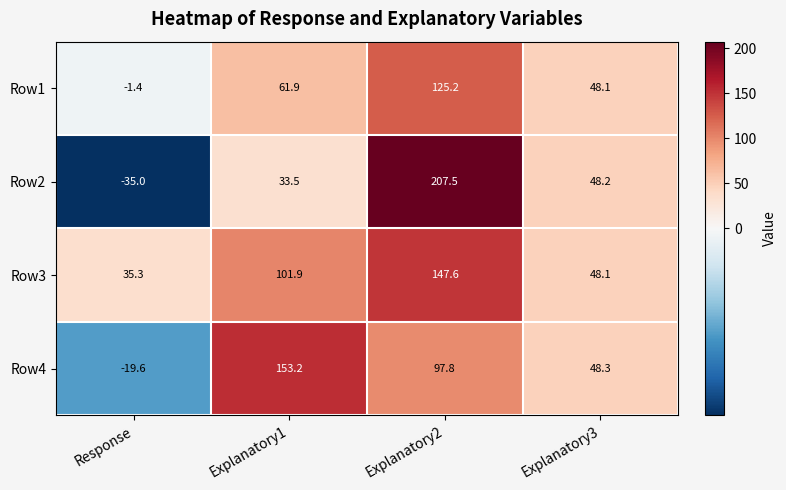

List the series in order of their peak value, highest first.

Row2, Row4, Row3, Row1